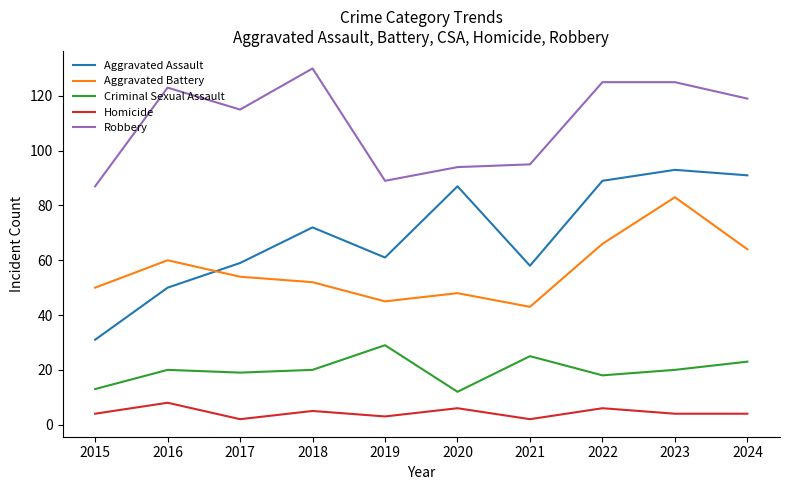

Which series changed the most between 2015 and 2016?

Robbery